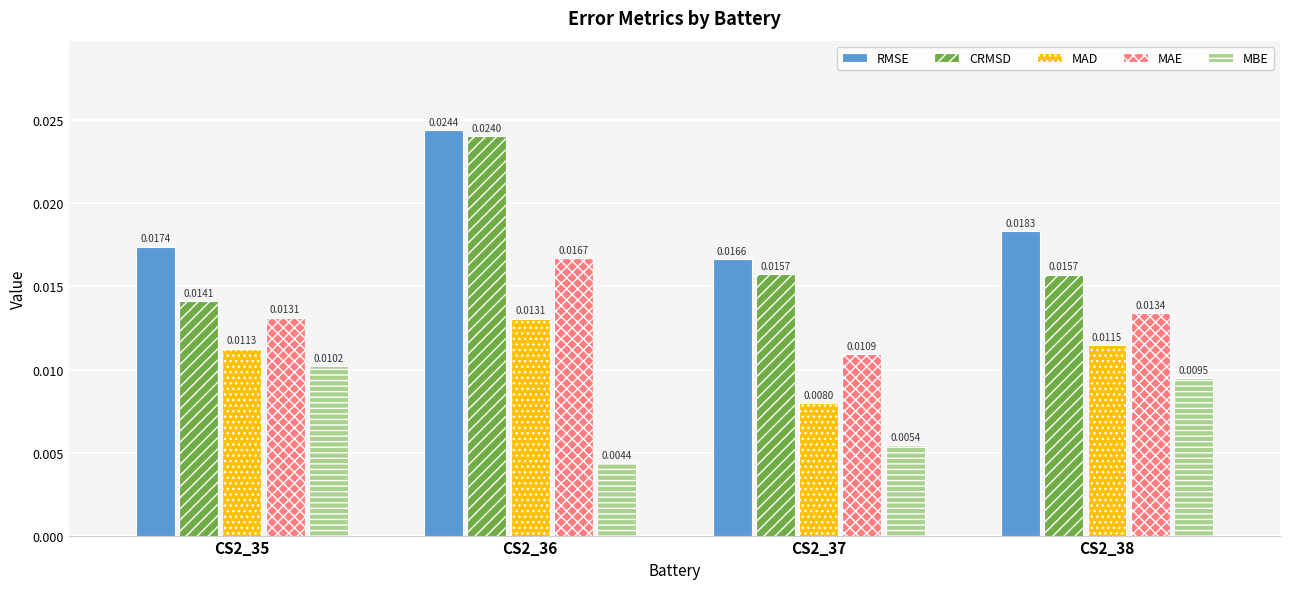

Where is RMSE nearest to the value 0?

CS2_37